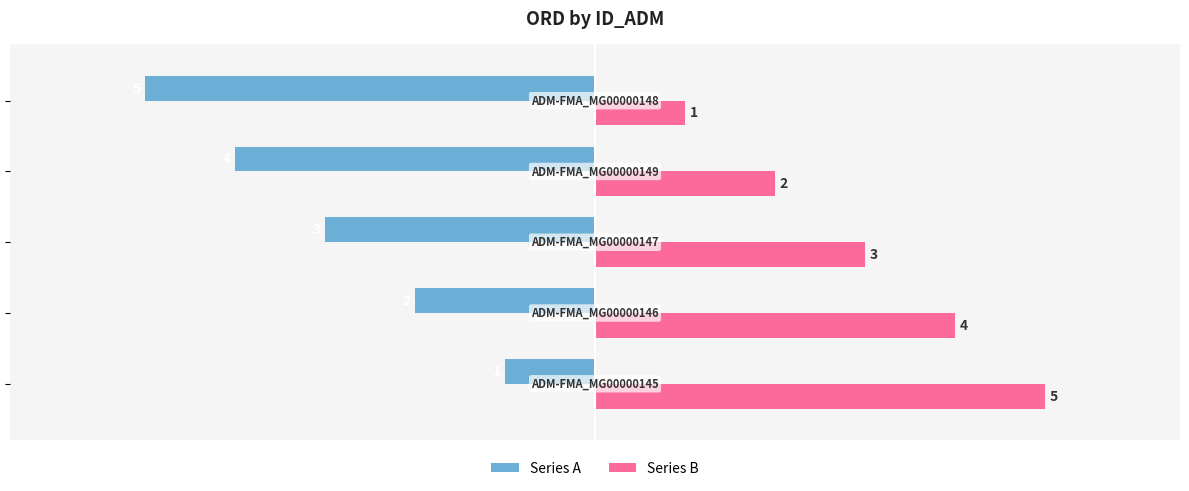

What is the maximum value shown in the chart?

5